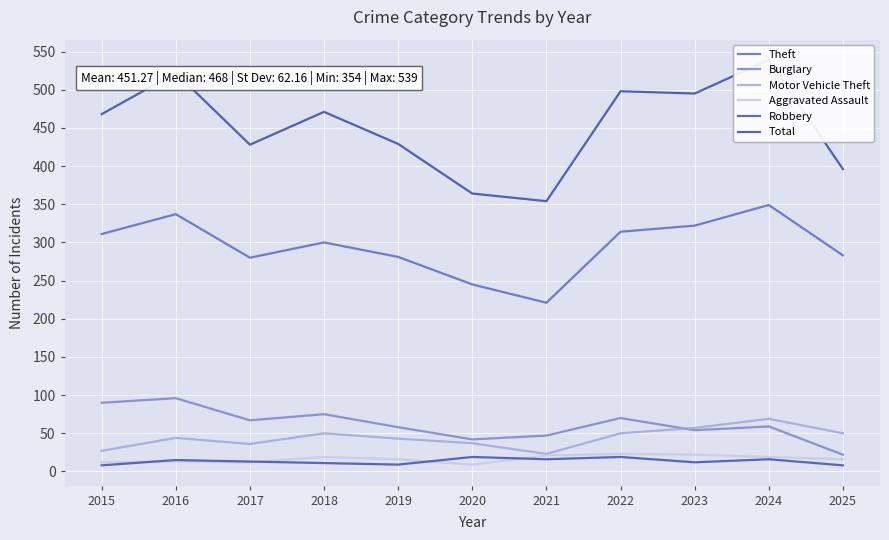

What is the difference between the maximum and second lowest values in the Aggravated Assault series?

11